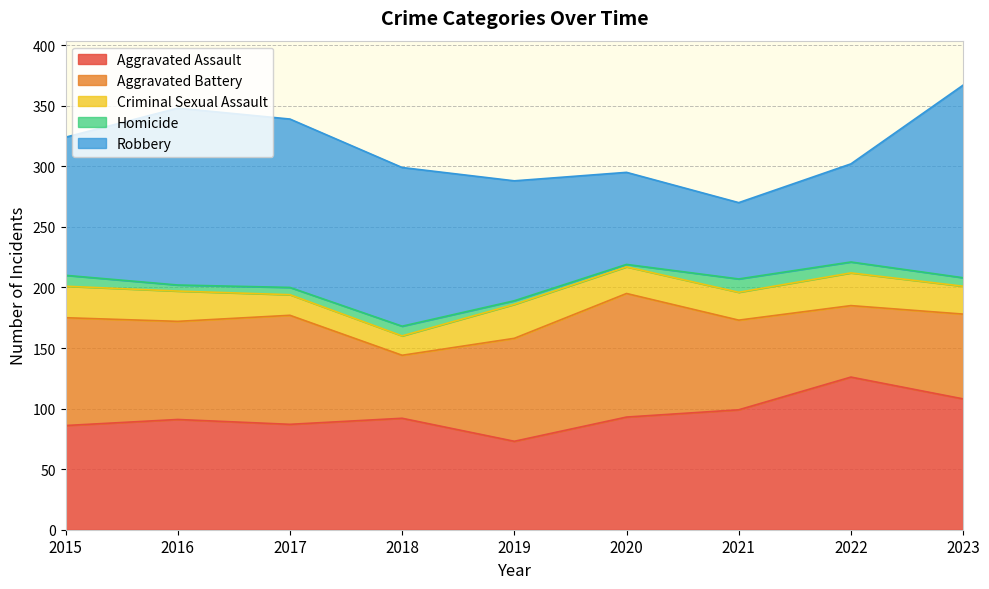

At which category does Criminal Sexual Assault reach its first local valley?

2018